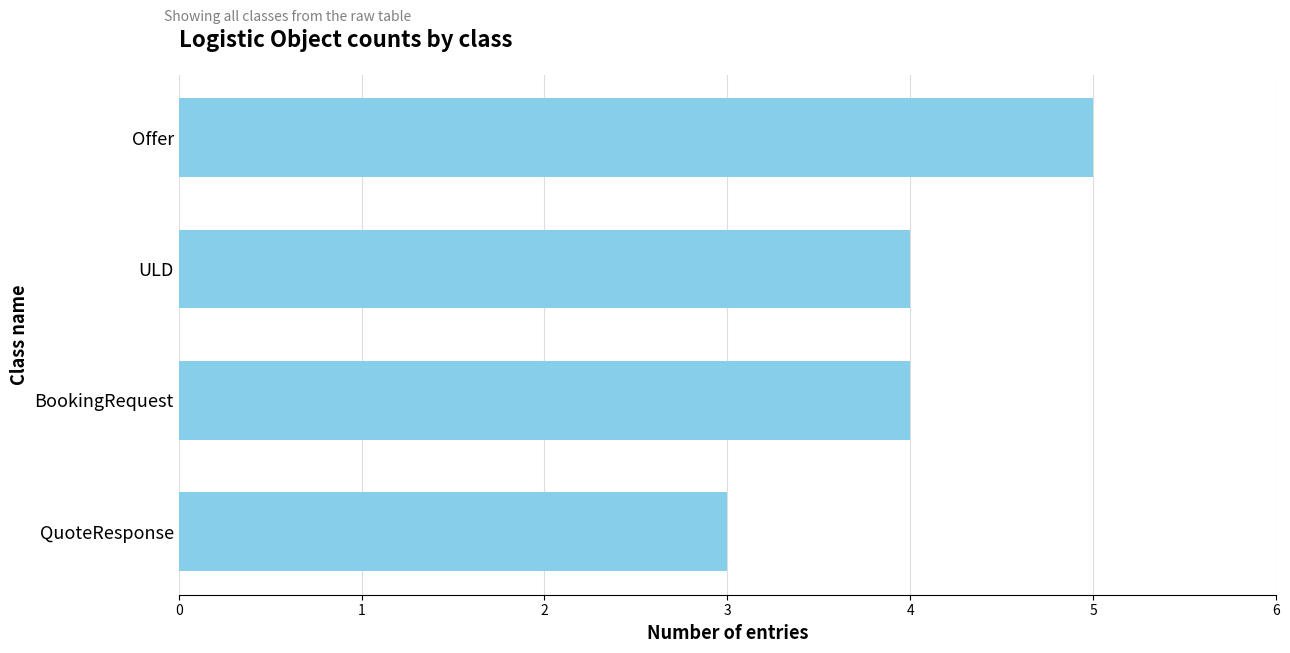

What position from the bottom is BookingRequest?

2